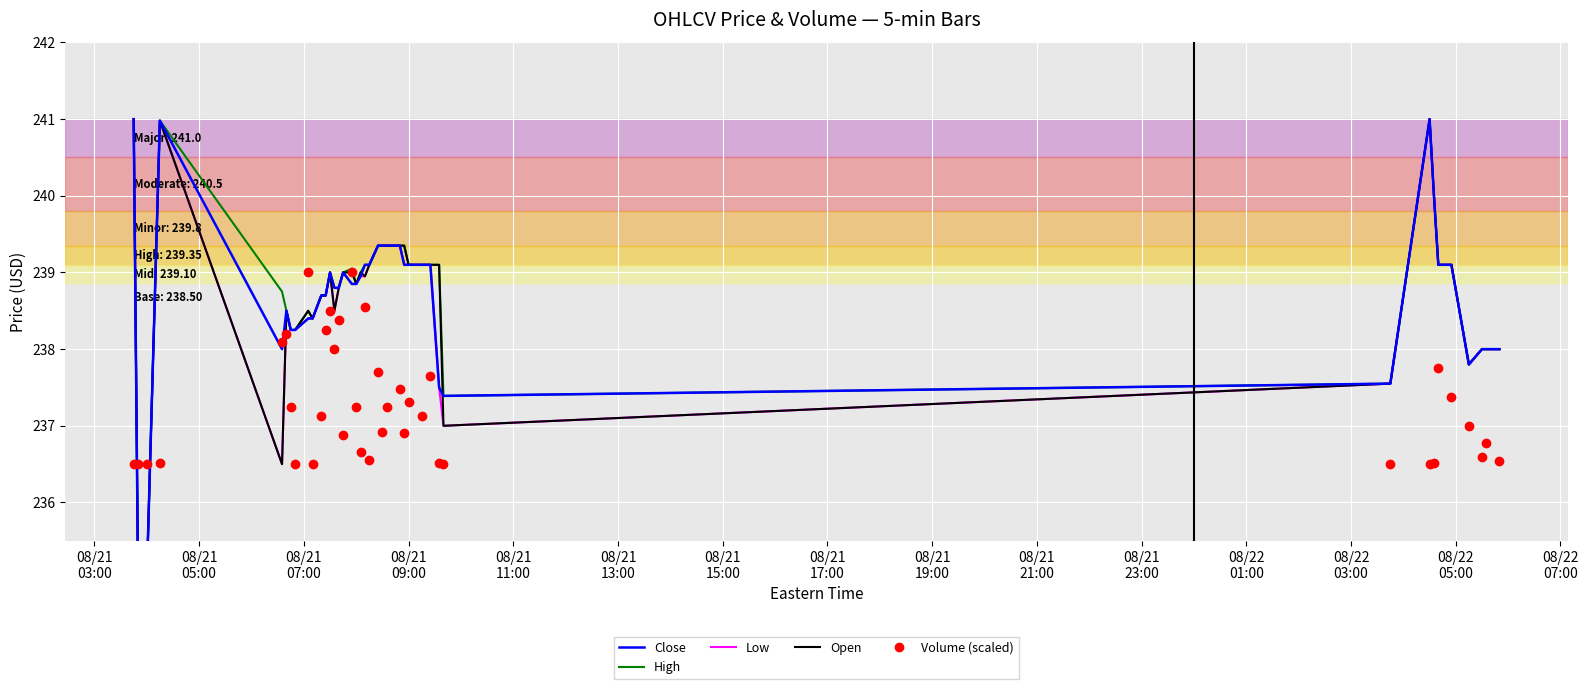

What is the minimum value for Volume (scaled)?

236.5